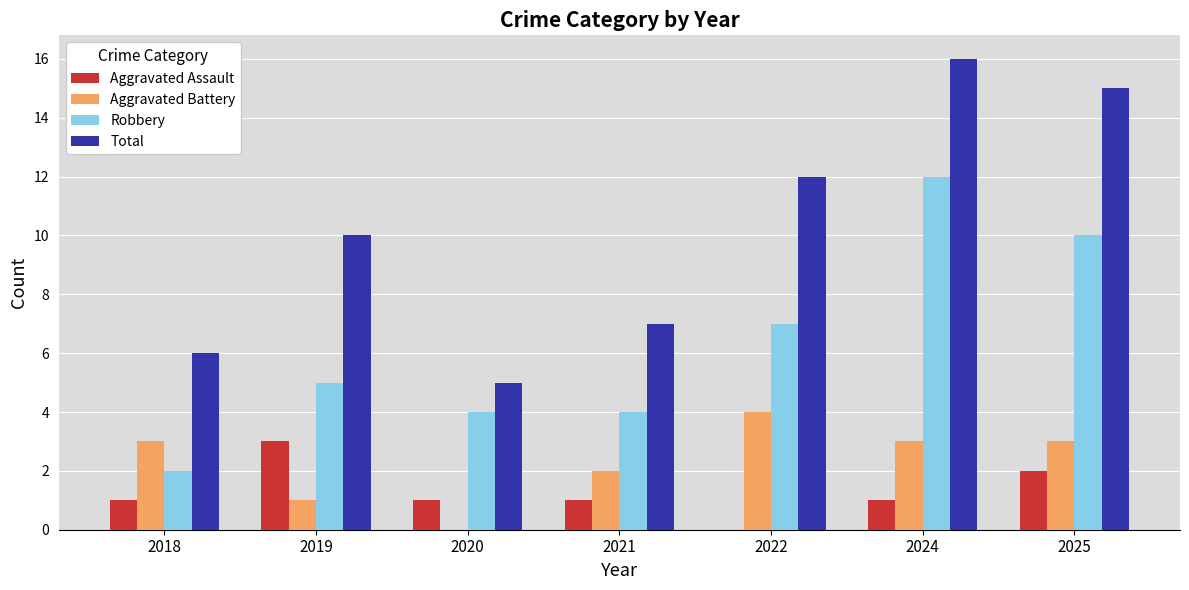

Does the chart contain stacked bars?

No